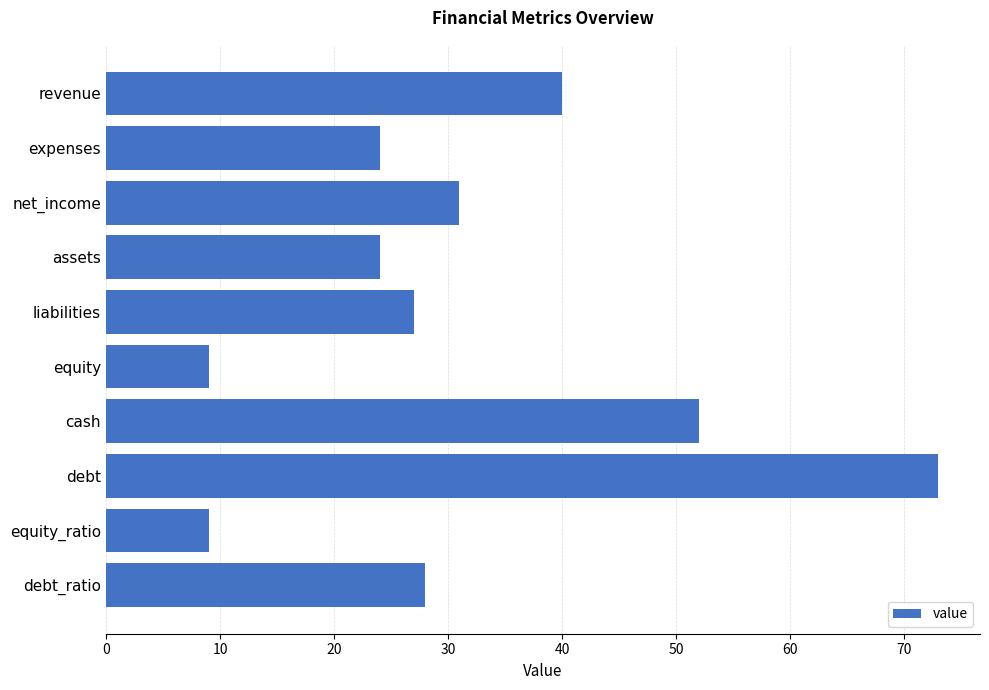

Approximately how many times larger is the value at debt_ratio compared to debt?

0.4